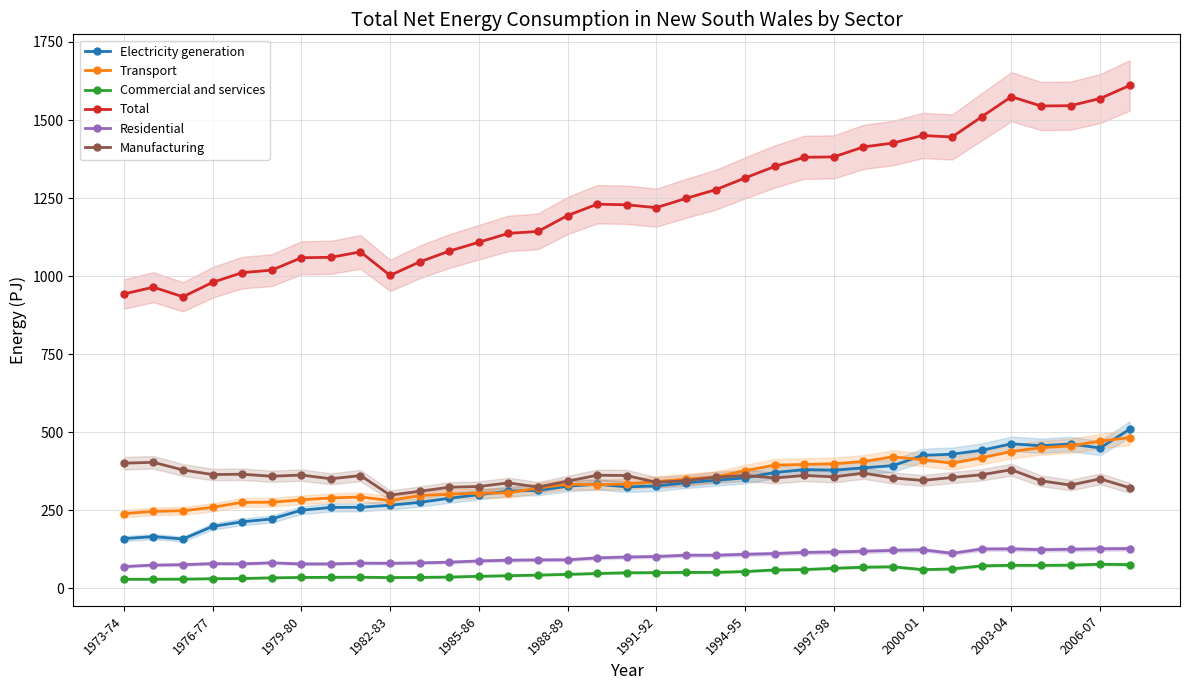

What is the sum of all Total values?

43486.1